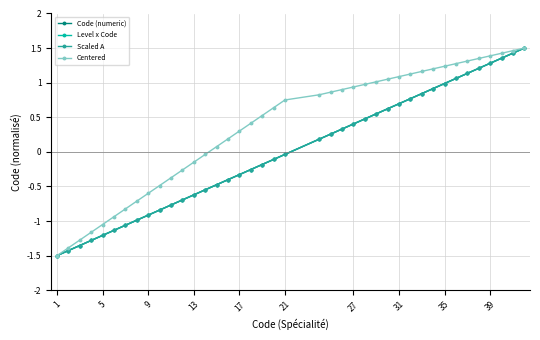

Which series has the widest spread of values?

Code (numeric)